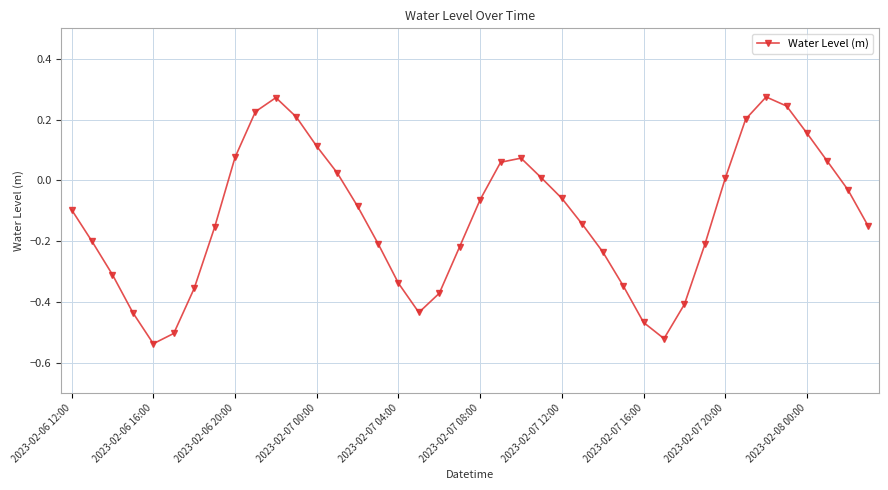

How many points are higher than both their immediate neighbors (excluding endpoints)?

3